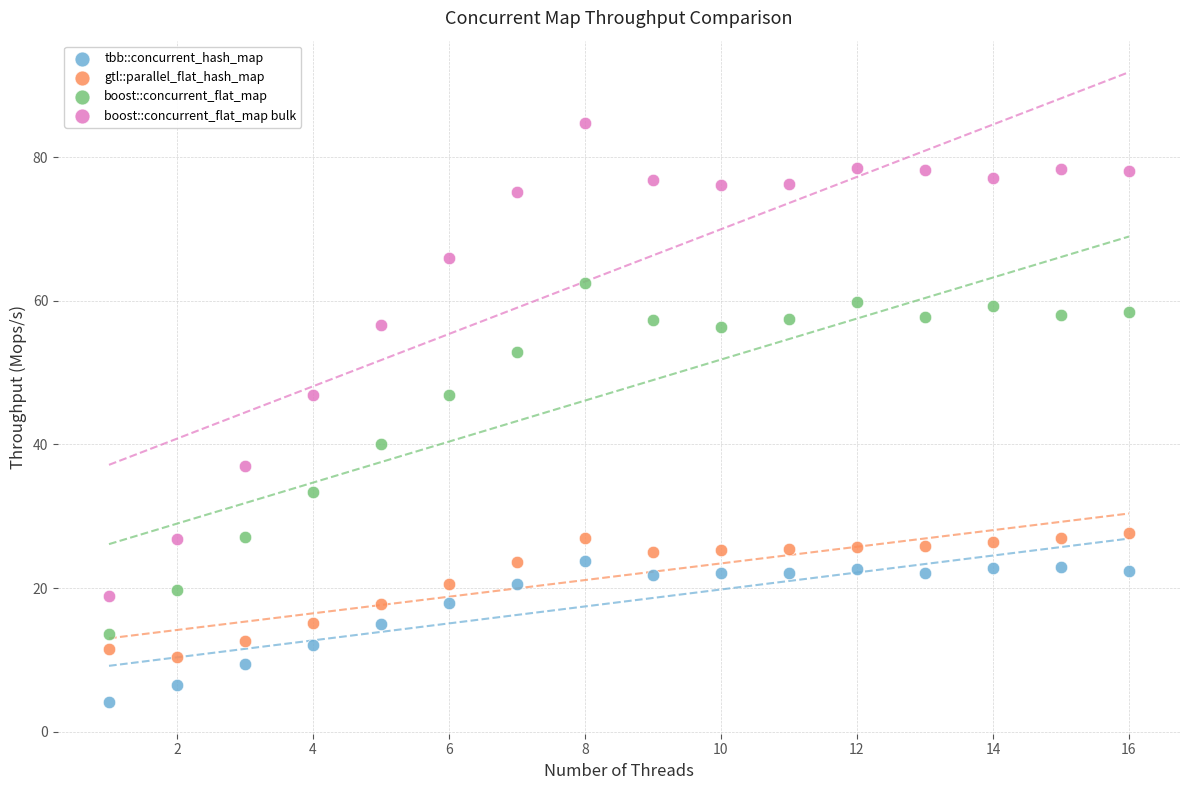

Which series reaches the minimum Y coordinate?

tbb::concurrent_hash_map